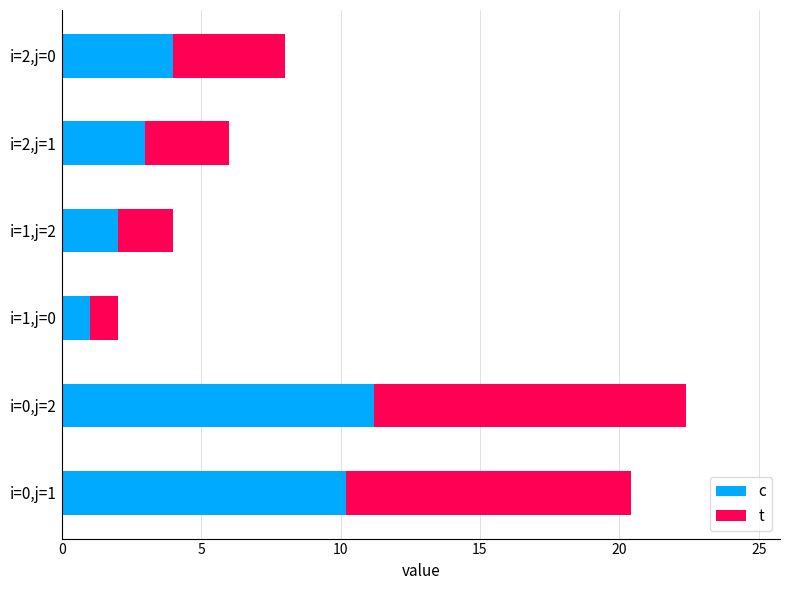

What is the total value across all series at i=1,j=0?

2.0